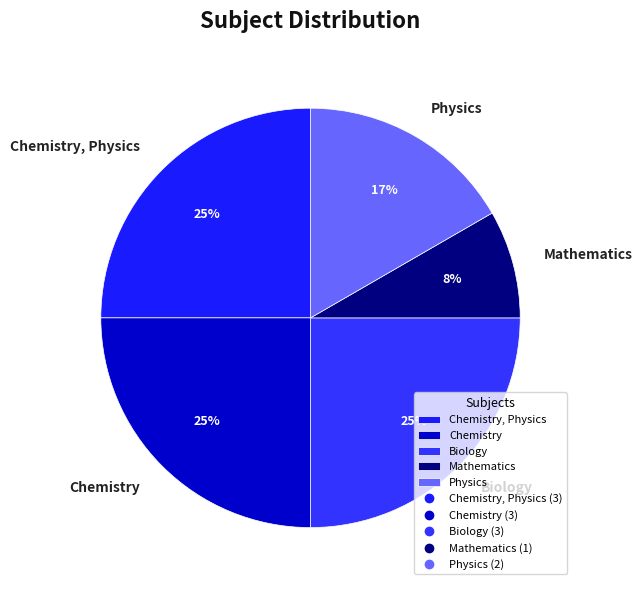

True or false: Chemistry, Physics accounts for 33% of the total.

False